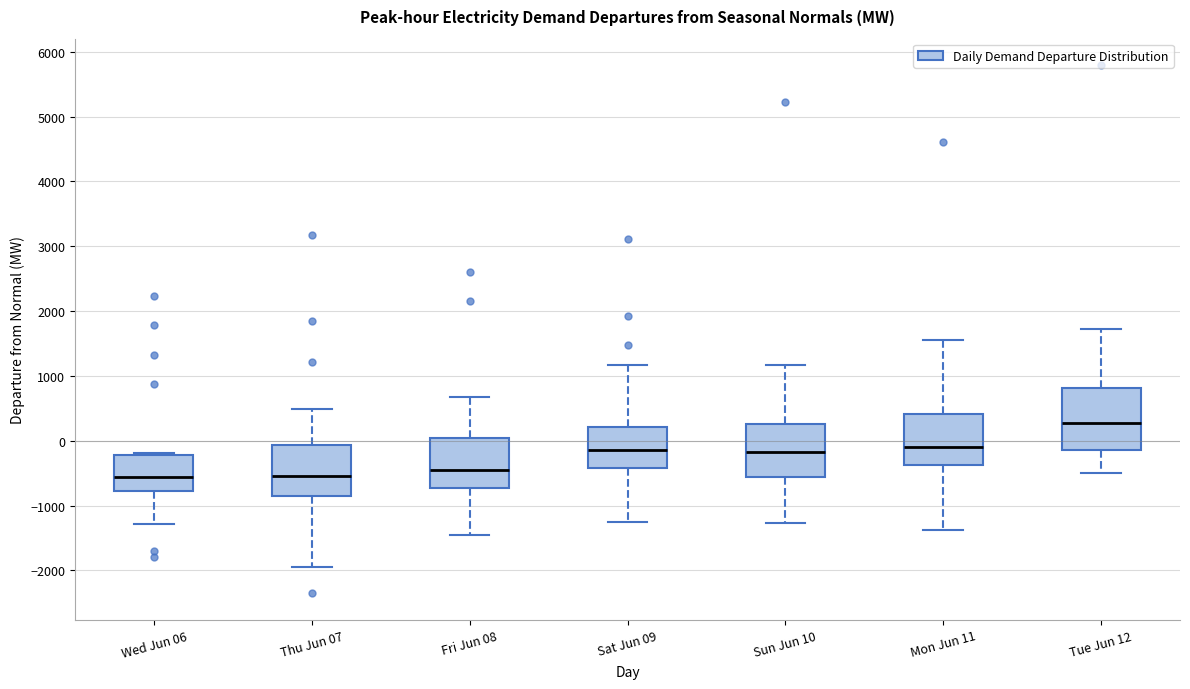

Where does the lower whisker of the box for Sat Jun 09 end on the y-axis? The values are not printed on the chart, so give them approximately, as read against the axis.

-1300